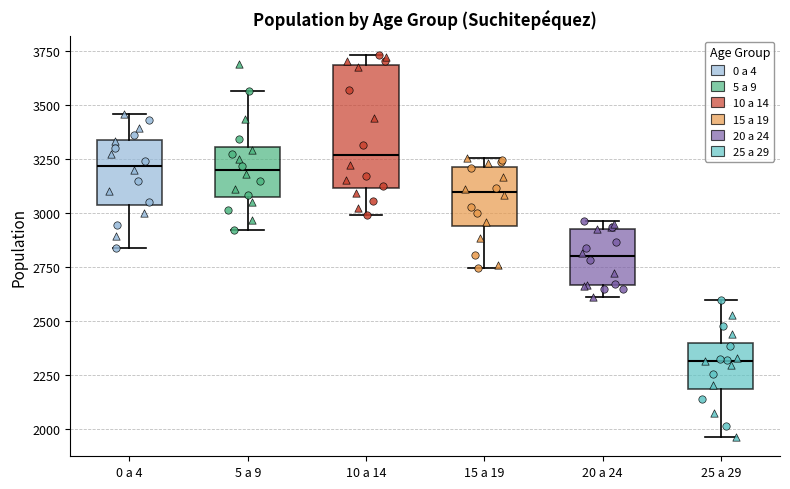

Reading left to right, read every box against the y-axis: the position of its median line, the range the box covers, and the ends of its whiskers. The values are not printed on the chart, so give them approximately, as read against the axis.

0 a 4: median 3200, box 3050 to 3350, whiskers 2850 to 3450
5 a 9: median 3200, box 3050 to 3300, whiskers 2900 to 3550
10 a 14: median 3250, box 3100 to 3700, whiskers 3000 to 3750
15 a 19: median 3100, box 2950 to 3200, whiskers 2750 to 3250
20 a 24: median 2800, box 2650 to 2950, whiskers 2600 to 2950 (just above the box's upper edge)
25 a 29: median 2300, box 2200 to 2400, whiskers 1950 to 2600